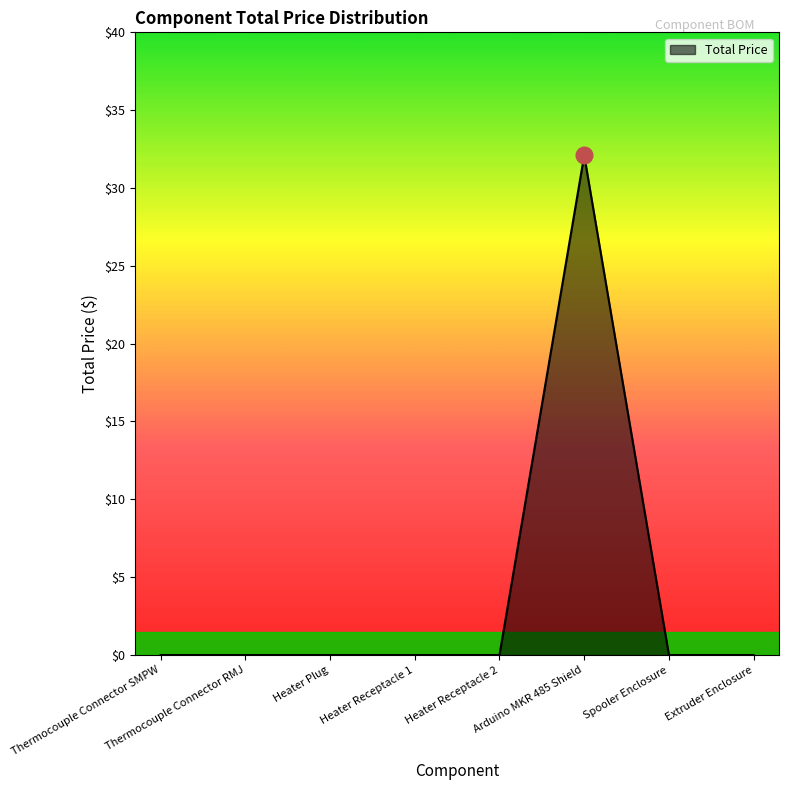

At which category does the chart reach its peak across all series?

Arduino MKR 485 Shield